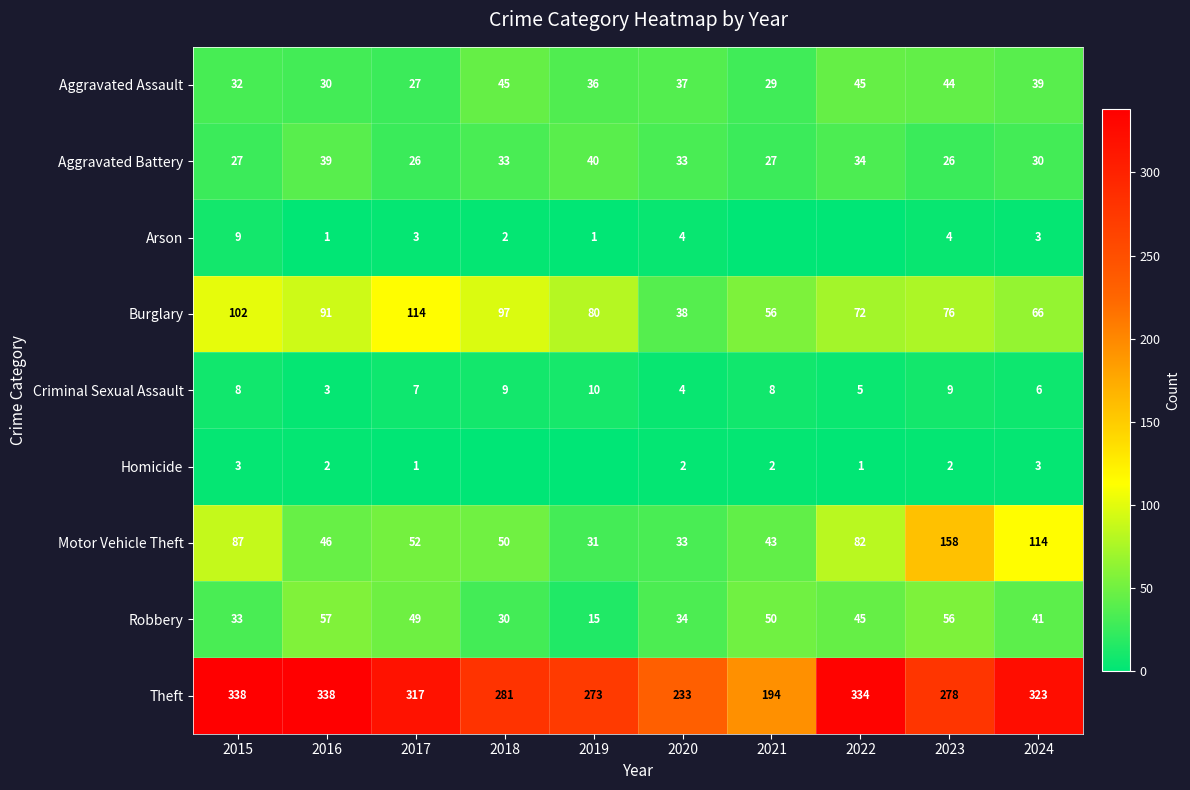

Is the value of Criminal Sexual Assault at 2022 greater than the value of Homicide at 2015?

Yes